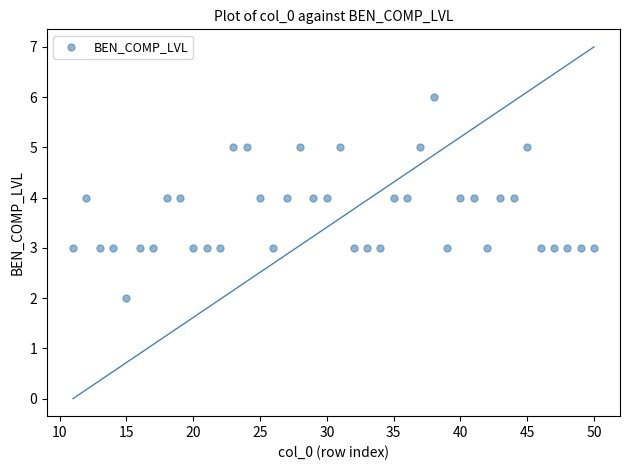

What is the range of X values (max minus min)?

39